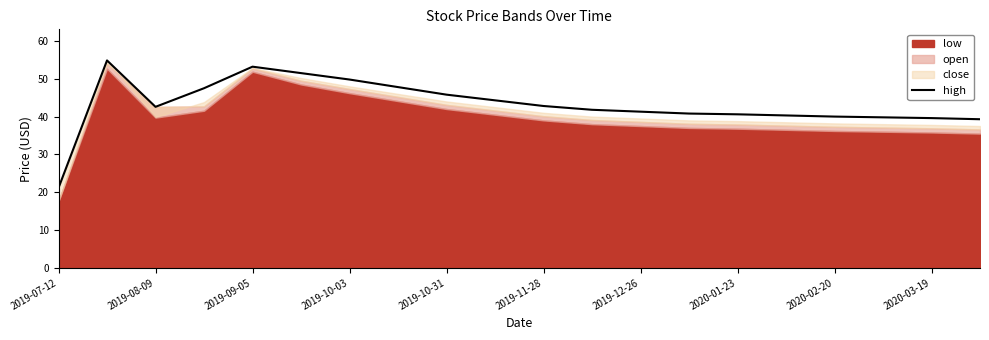

The chart shows a value of 59.0 at 11. True or false?

False